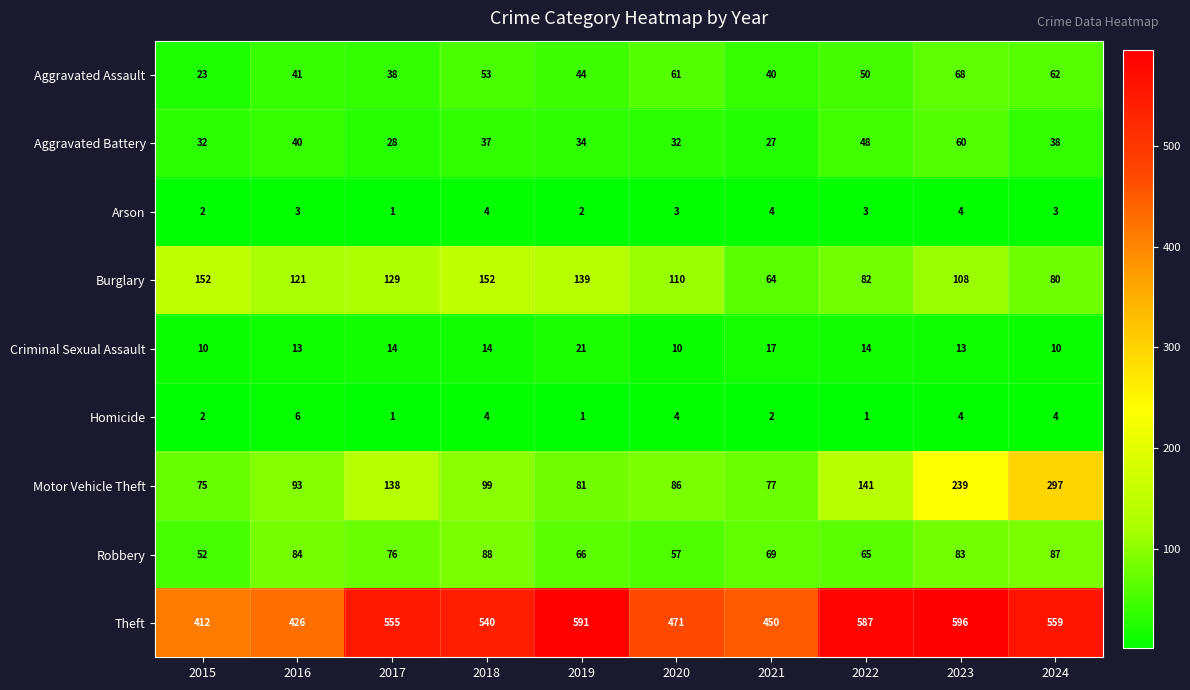

At which label does Theft reach its peak?

2023